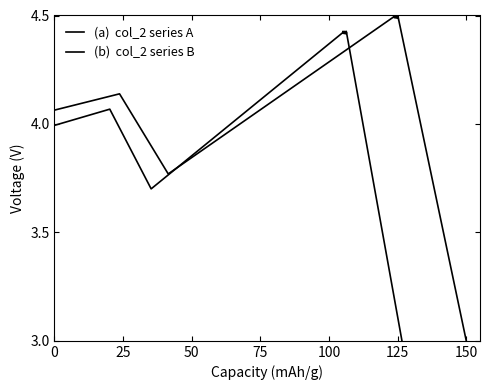

List the series in order of their peak value, lowest first.

col_2 (series B), col_2 (series A)